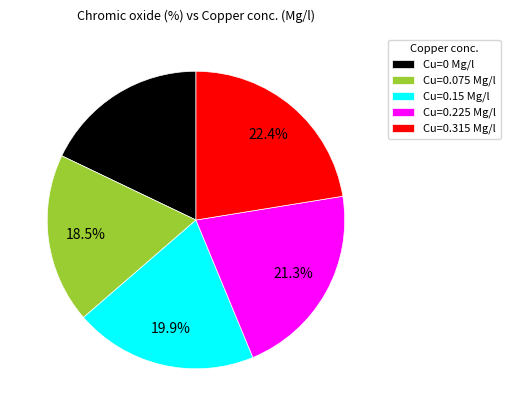

Is there any slice that represents more than half of the pie?

No